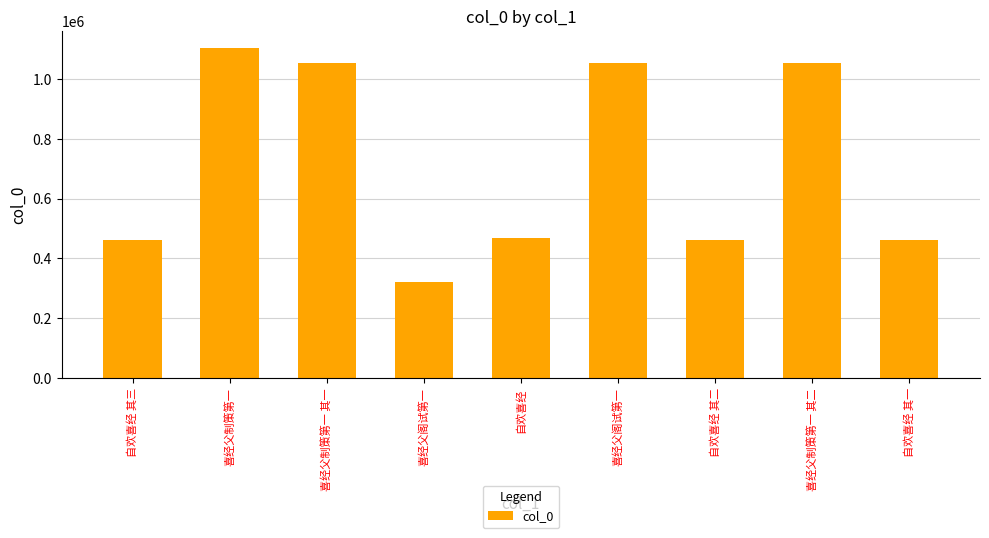

Rank the categories by value from lowest to highest.

喜经父阁试第一, 自欢喜经 其一, 自欢喜经 其二, 自欢喜经 其三, 自欢喜经, 喜经父阁试第一, 喜经父制策第一 其一, 喜经父制策第一 其二, 喜经父制策第一